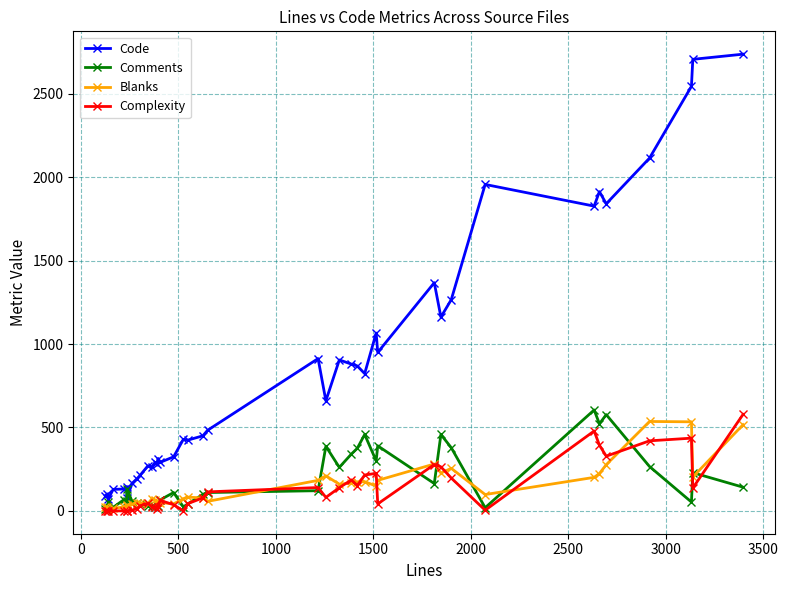

What is the minimum value for Blanks?

14